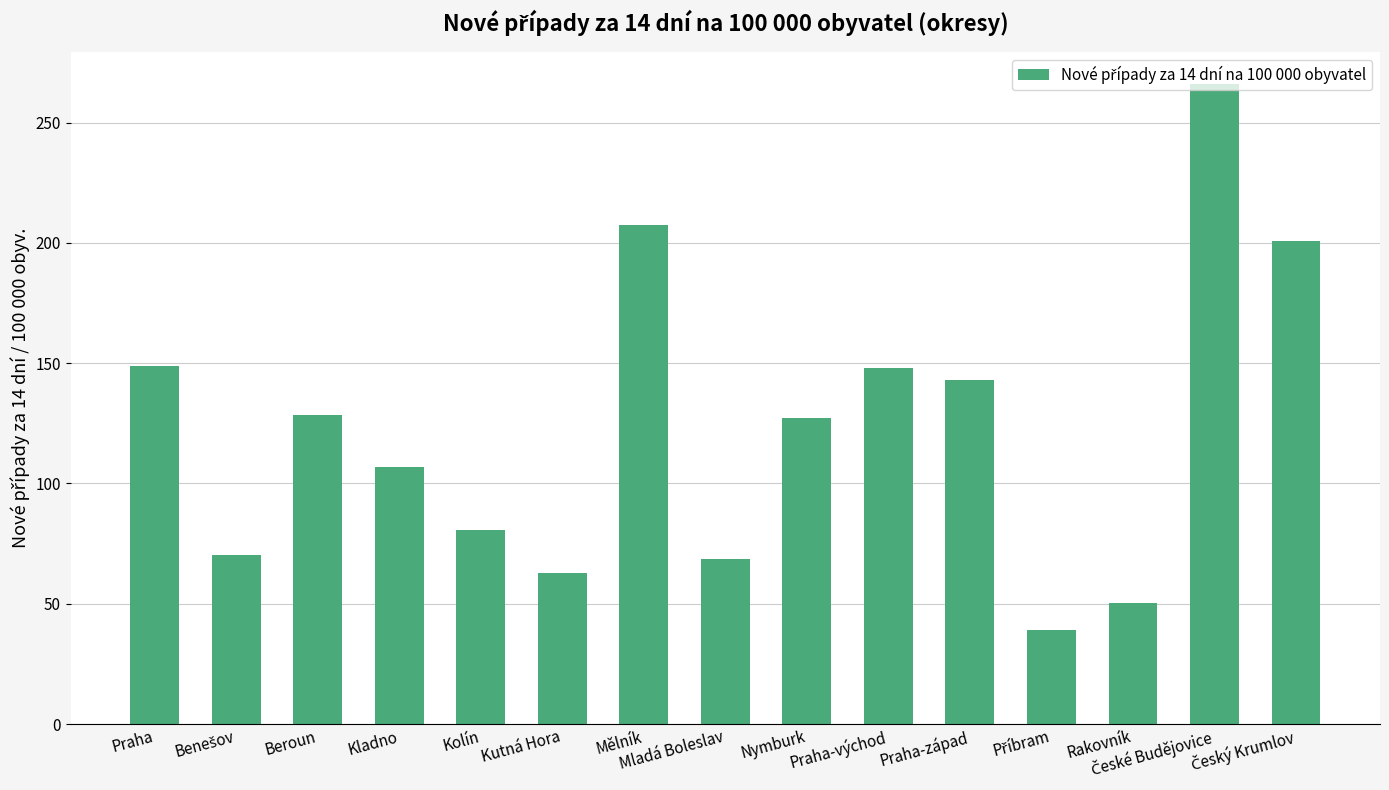

How many bars are there in total?

15